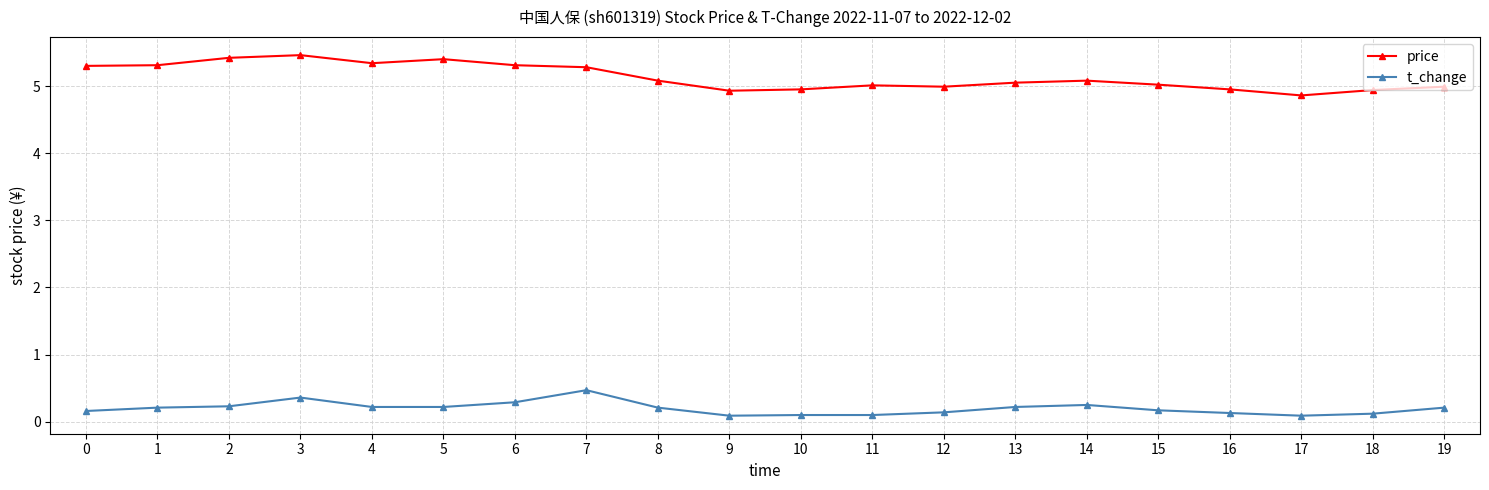

Count the number of data series in this chart.

2